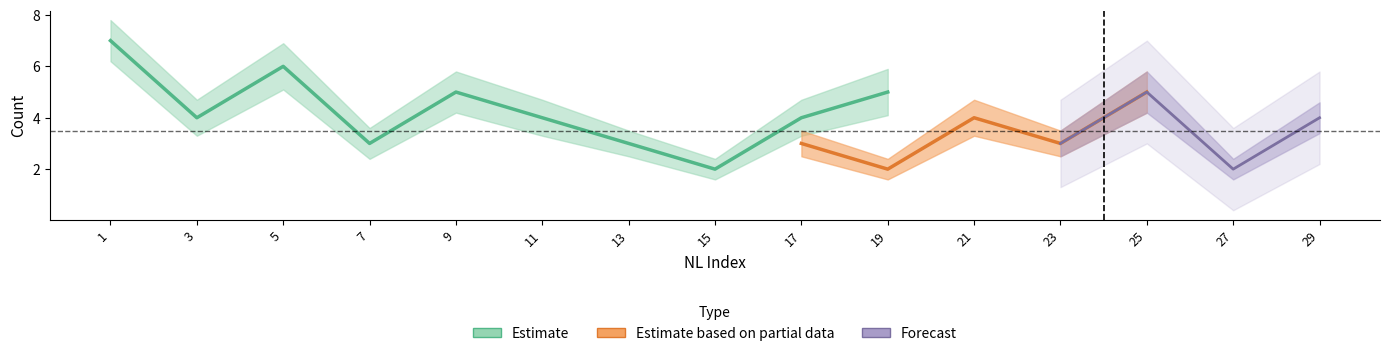

What is the sum of all c9120AXI_count values?

61